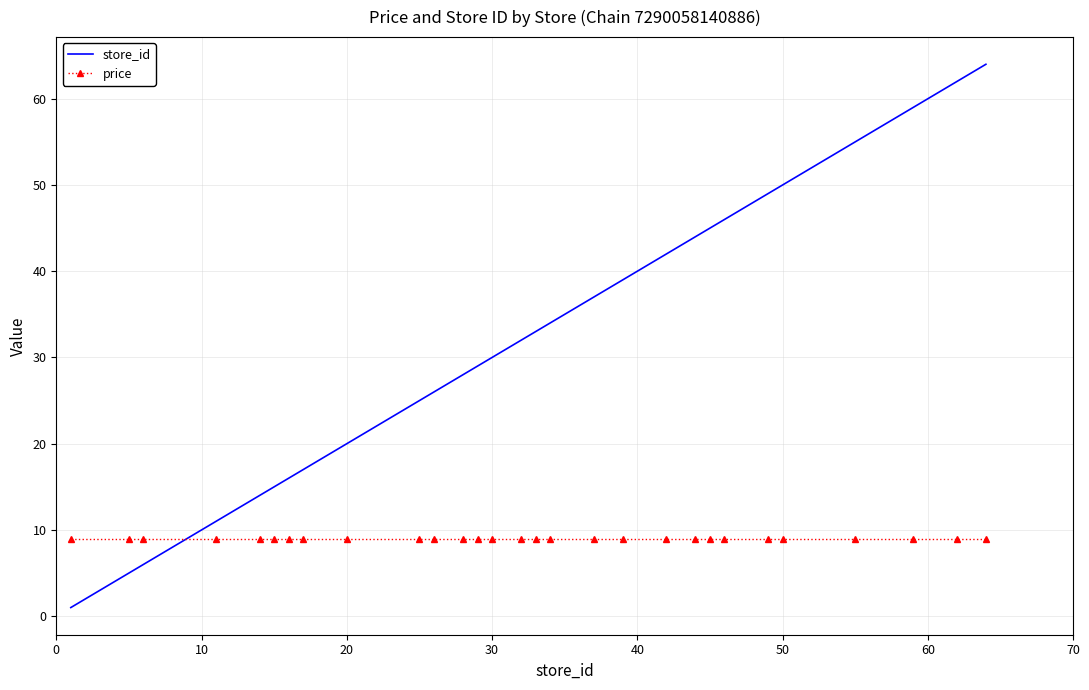

List the series in order of their overall mean, highest first.

store_id, price